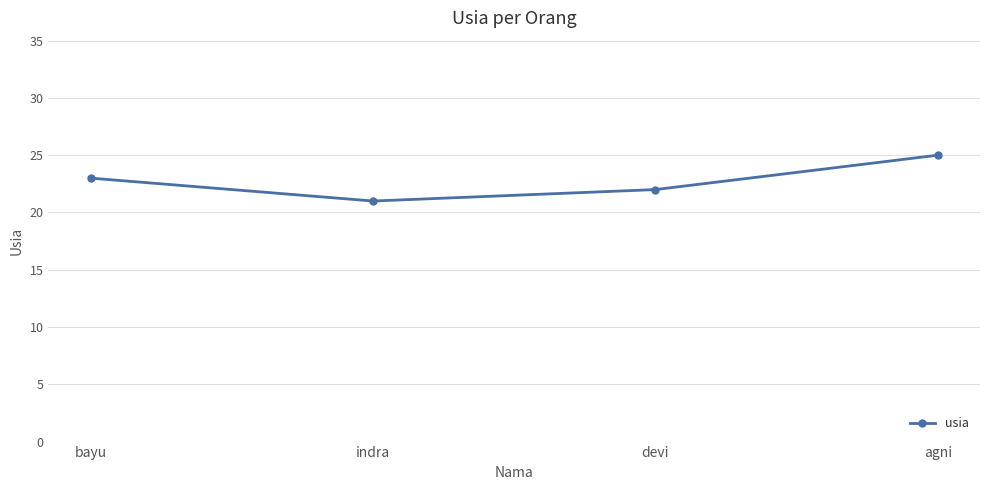

What is the label of the 2nd point from the right?

devi